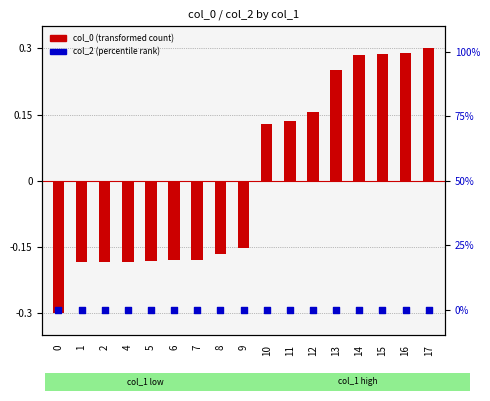

At which category is the sum across all series the highest?

17